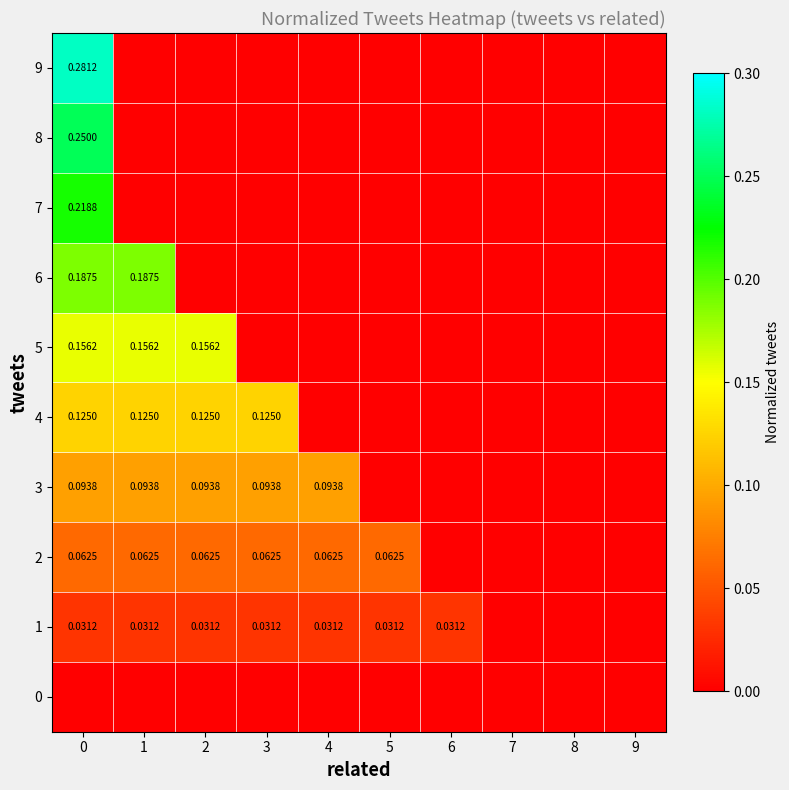

List the series in order of their peak value, highest first.

9, 8, 7, 6, 5, 4, 3, 2, 1, 0